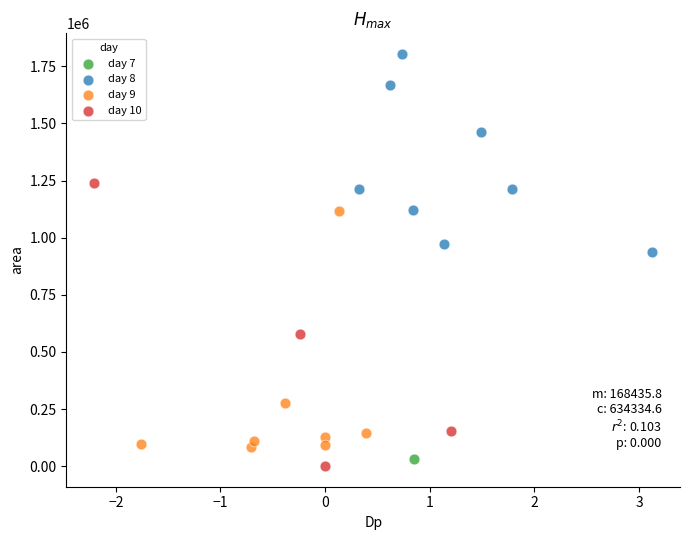

Which series reaches the maximum Y coordinate?

day 8